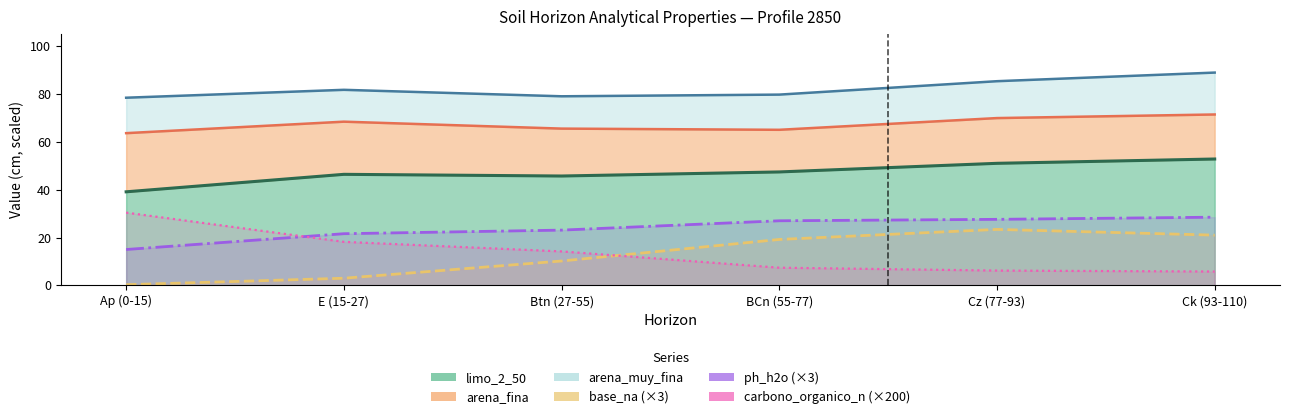

Which category has the lowest value across all series?

Ap (0-15)